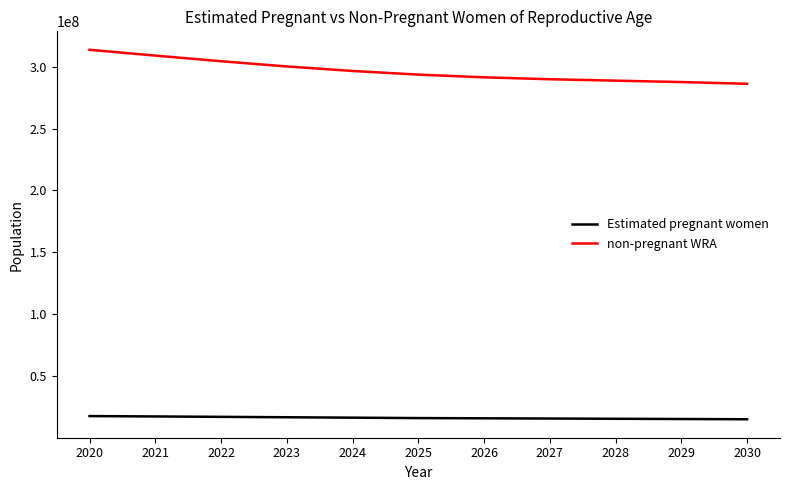

True or false: Estimated pregnant women and non-pregnant WRA intersect in this chart.

False